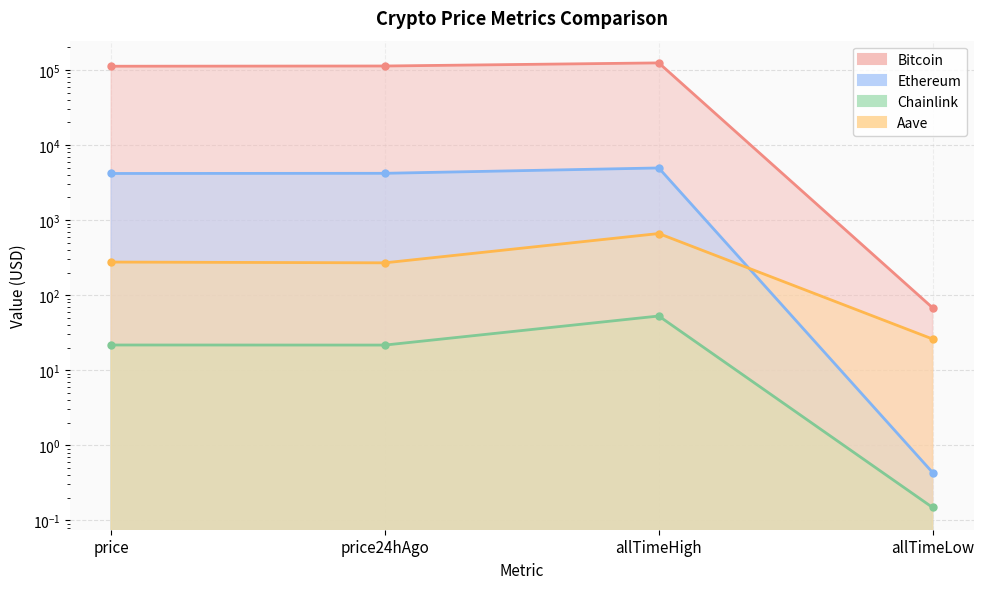

The Ethereum series shows 2601.9 at price. True or false?

False